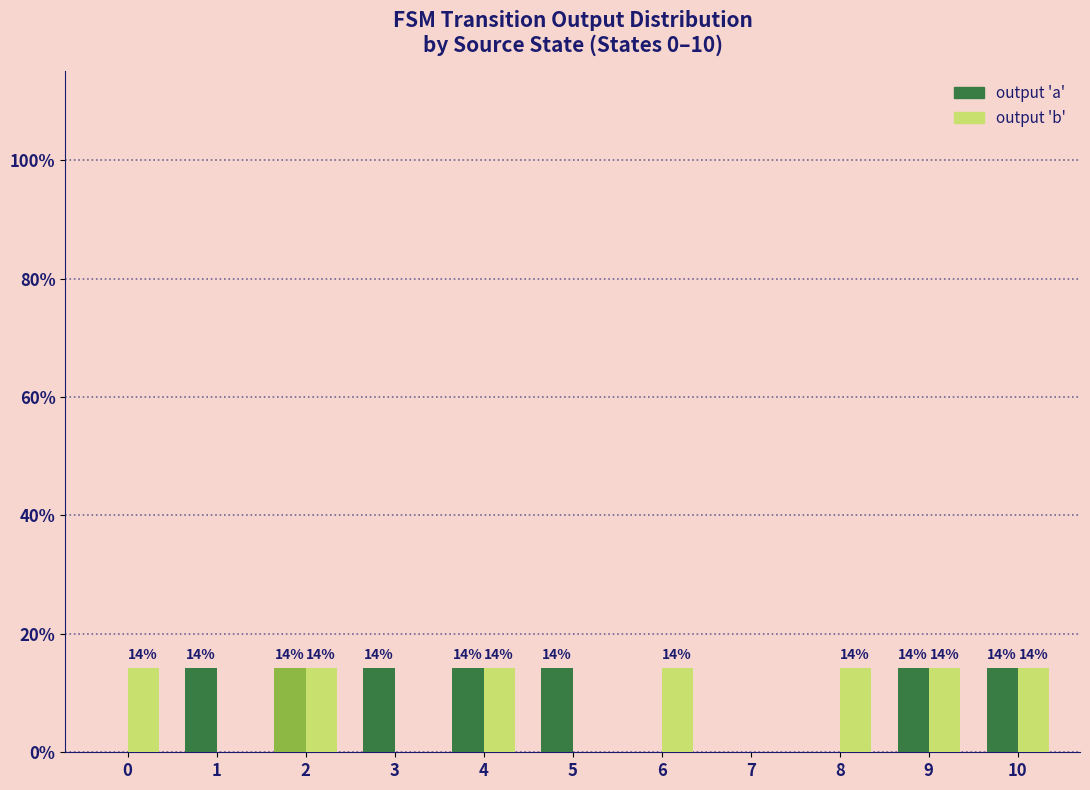

What are all the series names shown in the legend?

output 'a', output 'b'